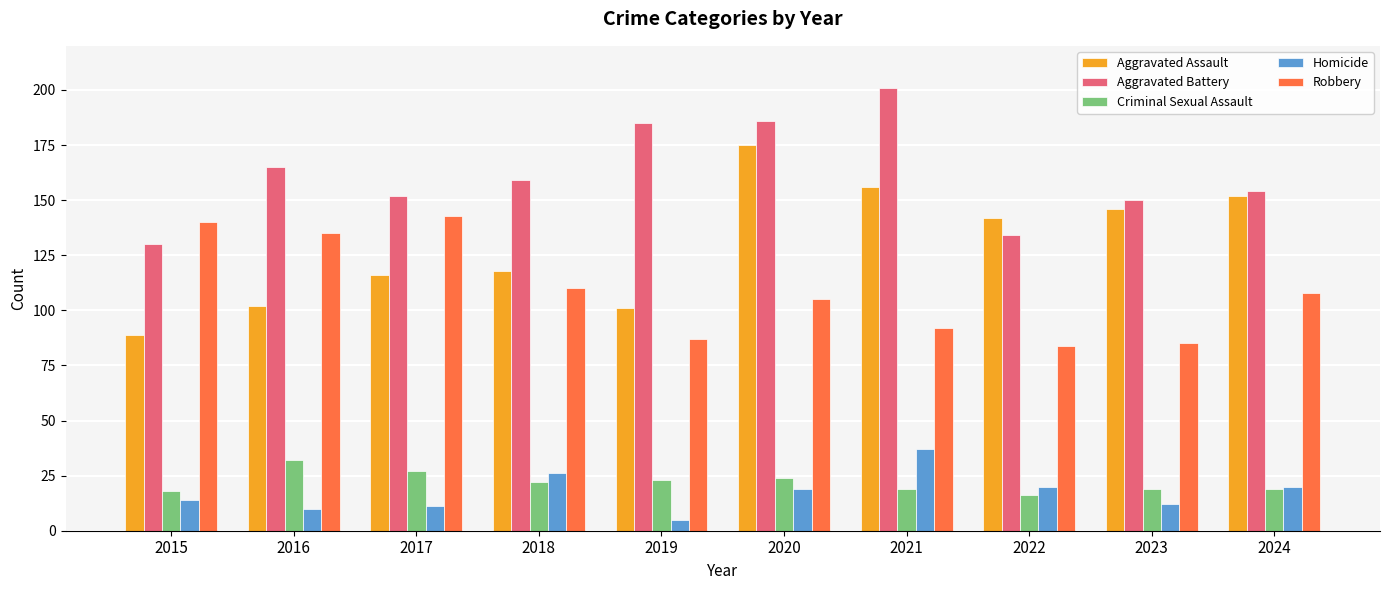

Which series has the largest range (max minus min)?

Aggravated Assault